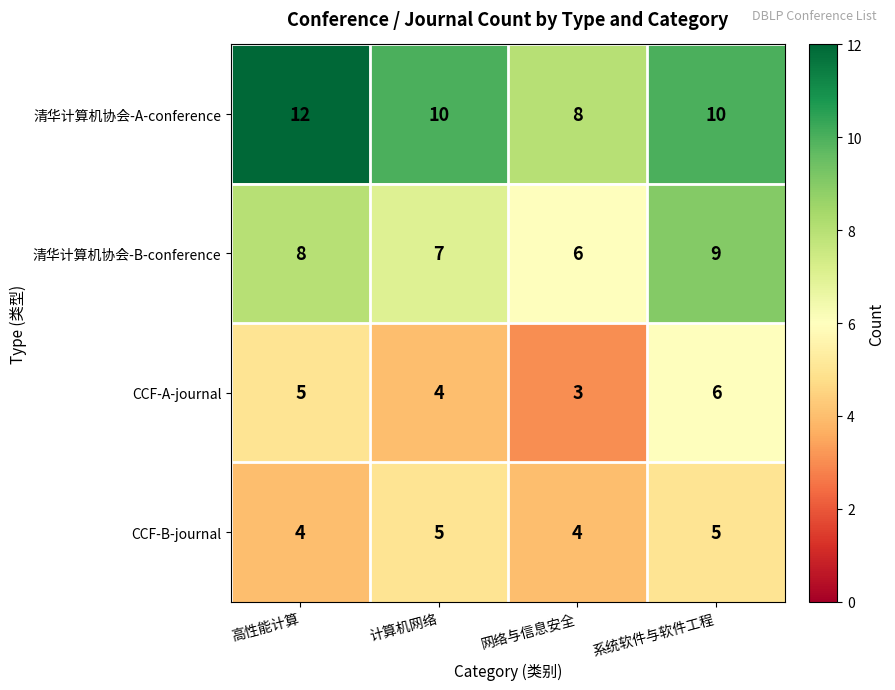

Which series has the largest total across all categories?

清华计算机协会-A-conference